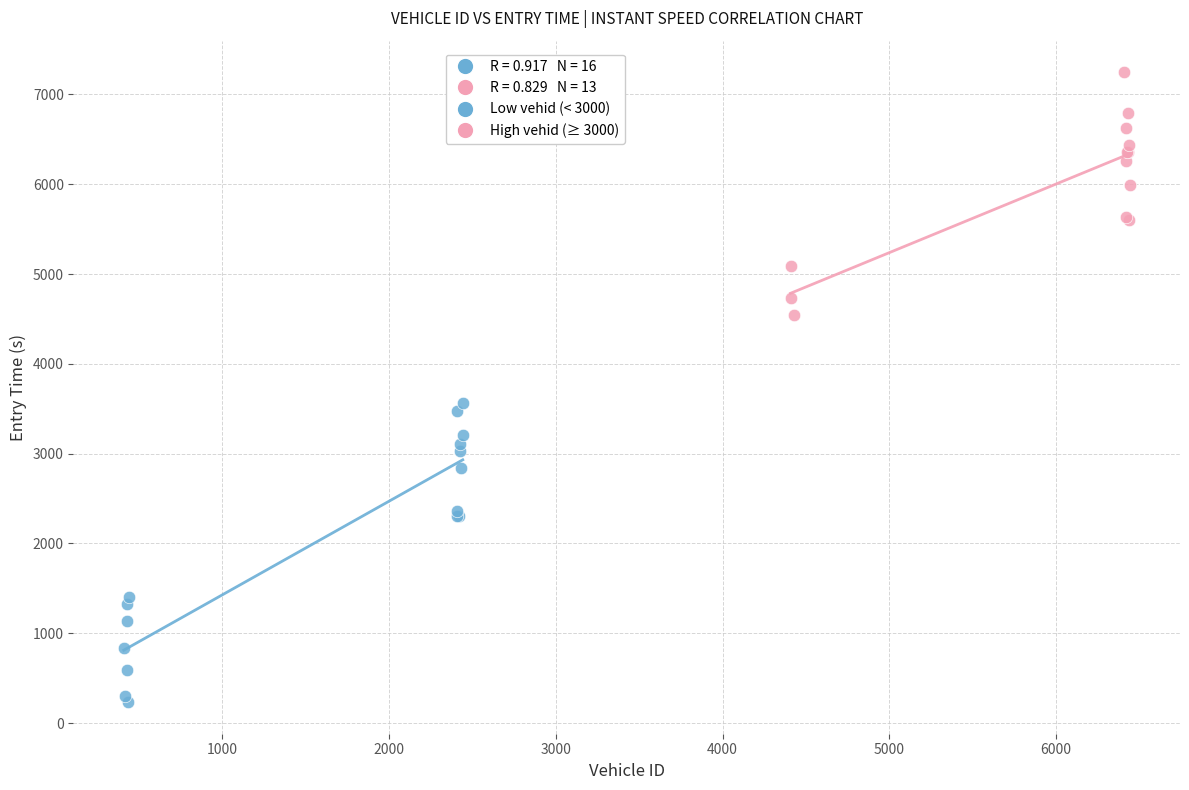

Which series contains the lowest Y value?

Low vehid (< 3000)